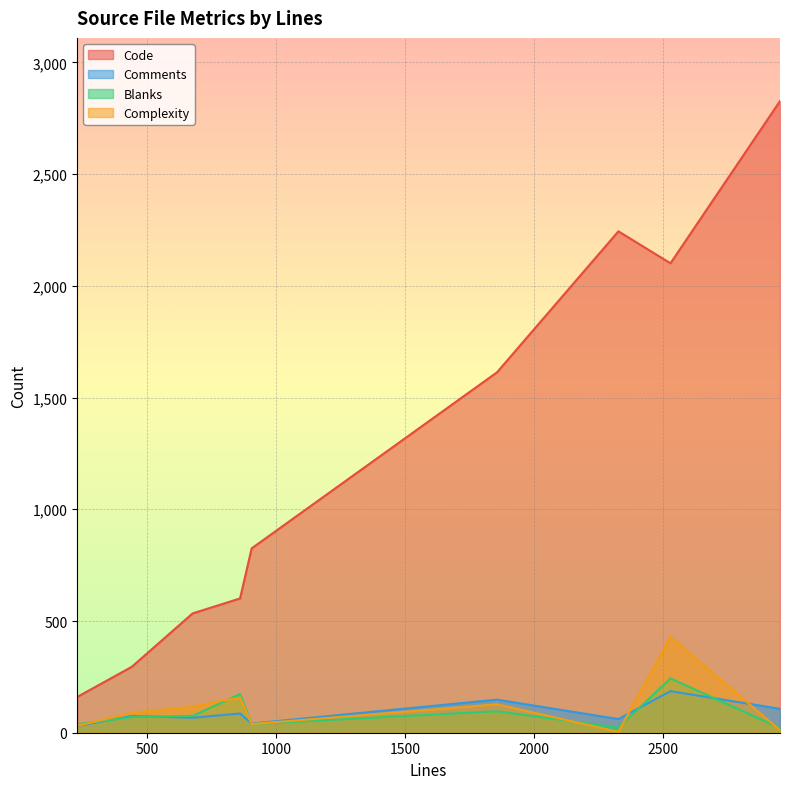

What is the minimum value for Blanks?

21